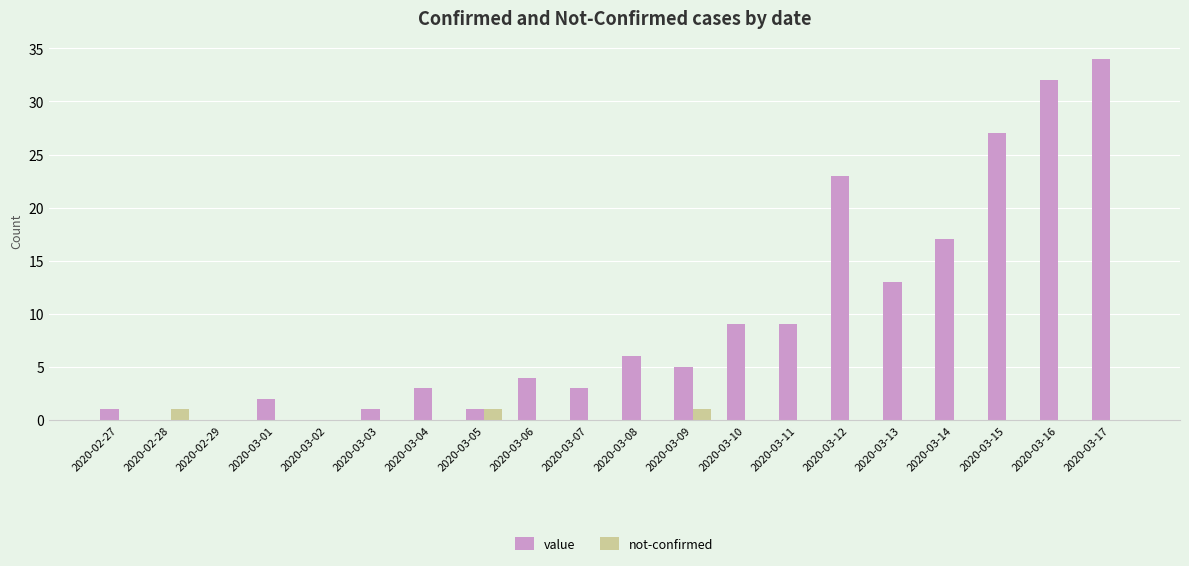

Count the number of data series in this chart.

2